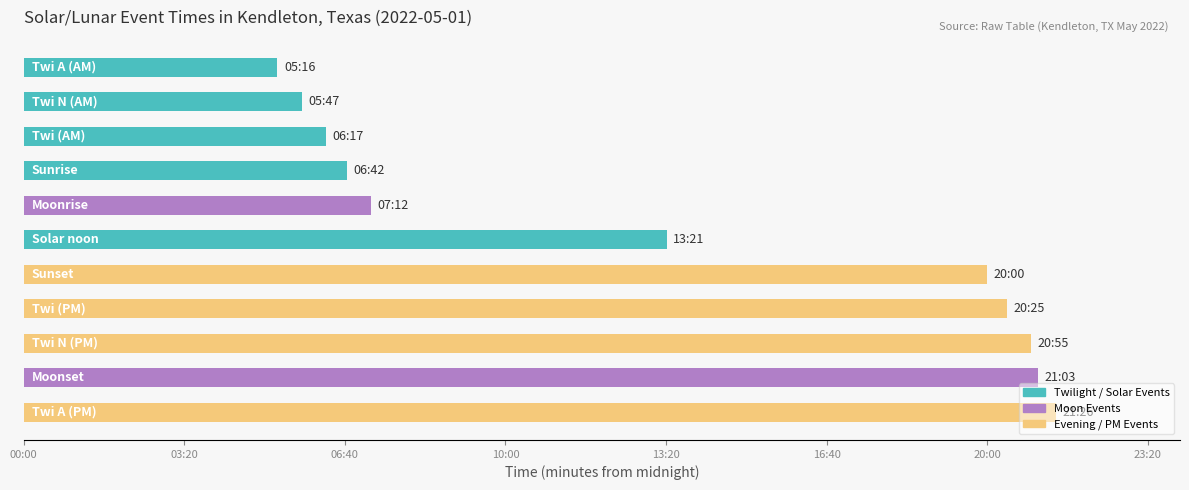

Does the chart contain any negative values?

No